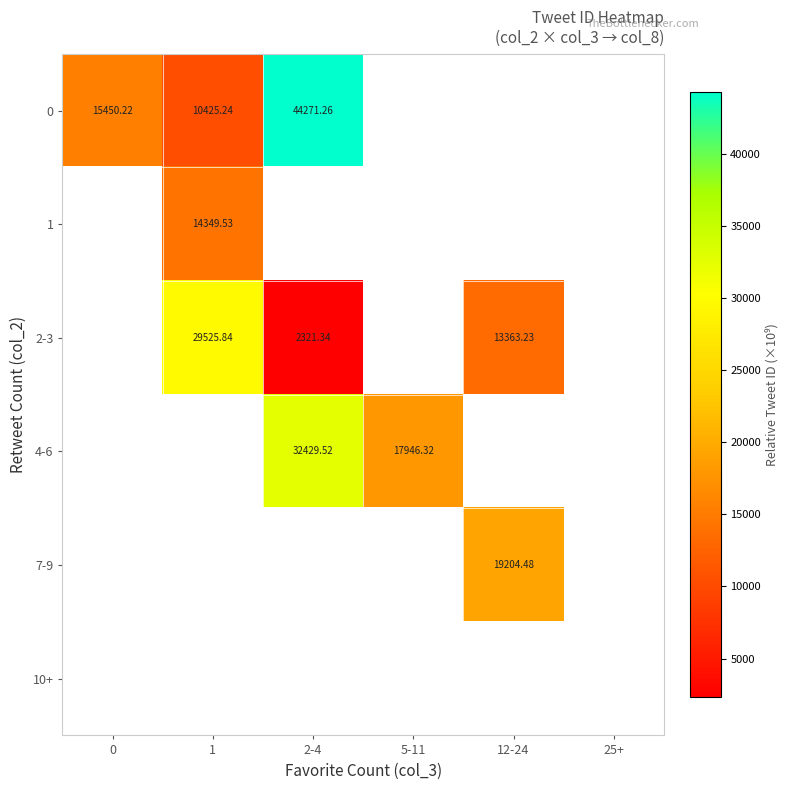

Read the 1 value at 1.

14349.5